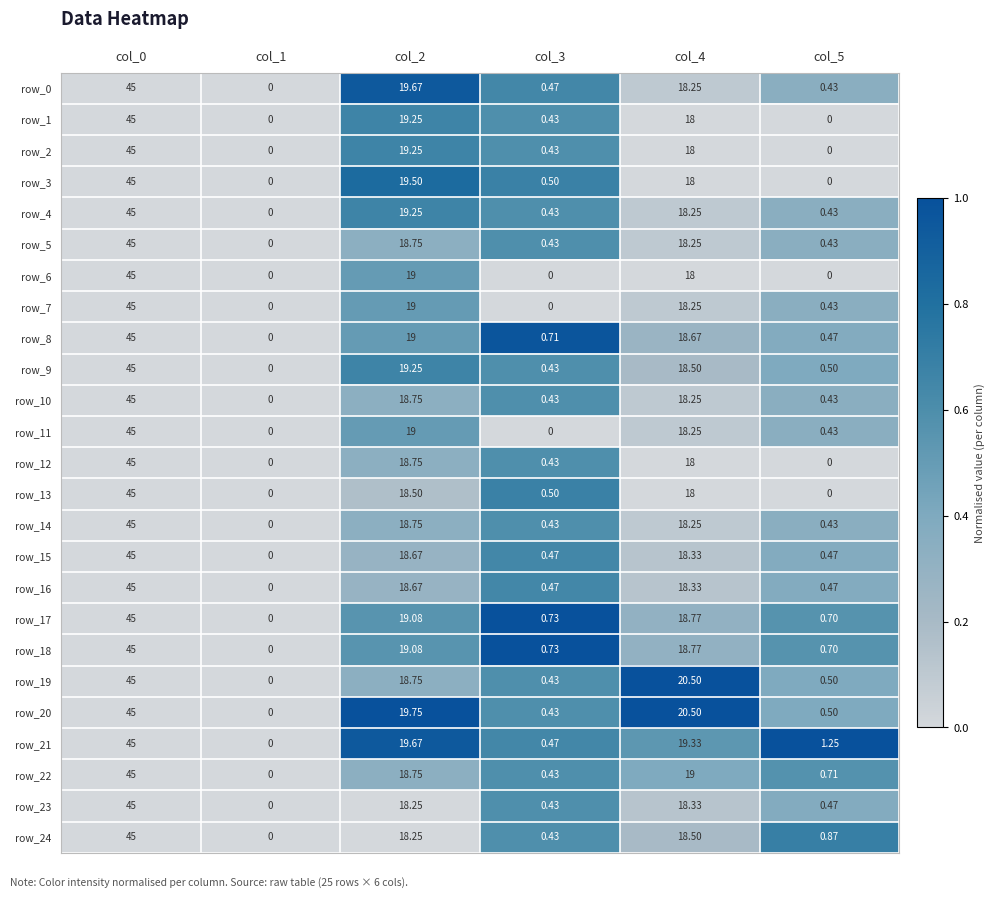

At which category is the sum across all series the highest?

col_0